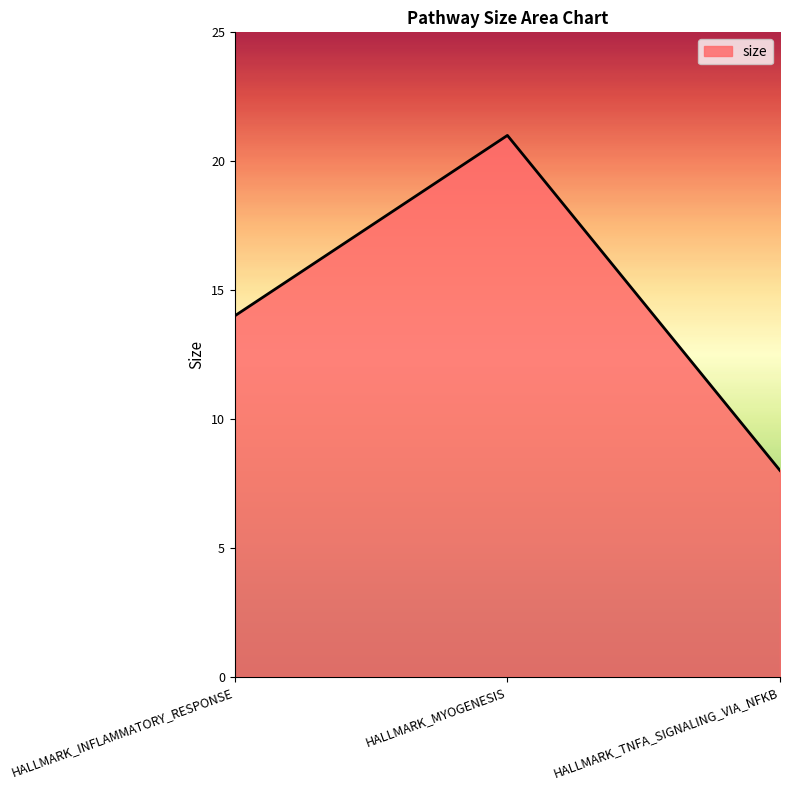

How many lines are shown in the chart?

1